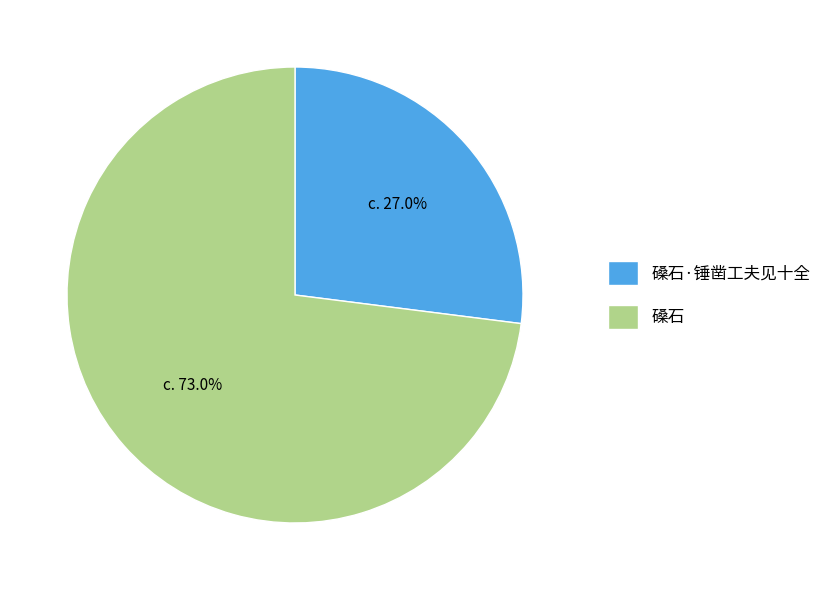

Which category has the smallest portion of the pie?

磉石·锤凿工夫见十全